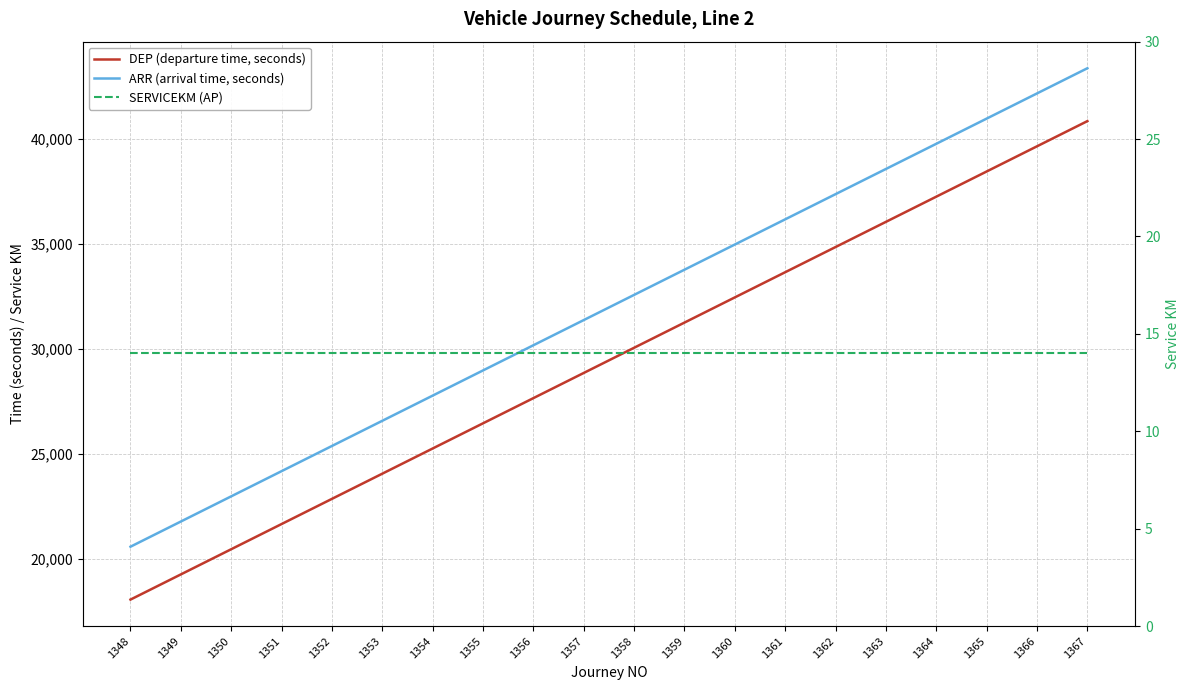

Which has a higher value, 1358 or 1353?

1358